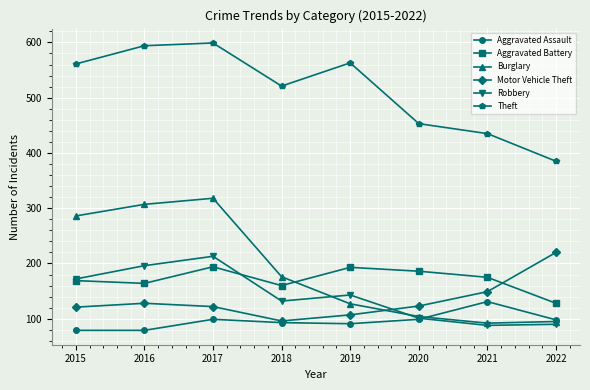

Rank the series at 2017 from highest to lowest value.

Theft, Burglary, Robbery, Aggravated Battery, Motor Vehicle Theft, Aggravated Assault